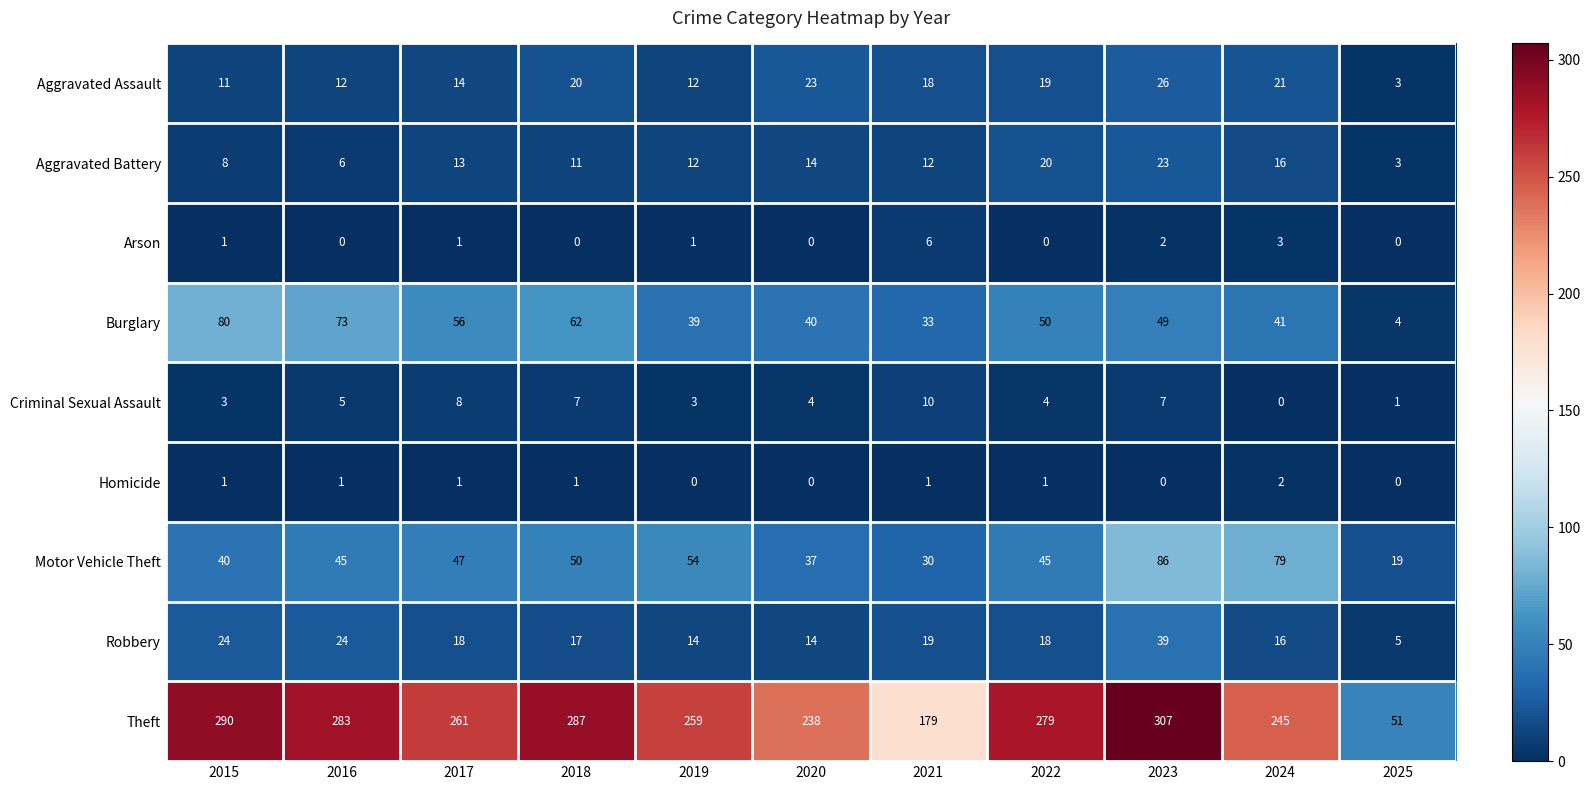

How many Homicide values are between 0 and 1?

10